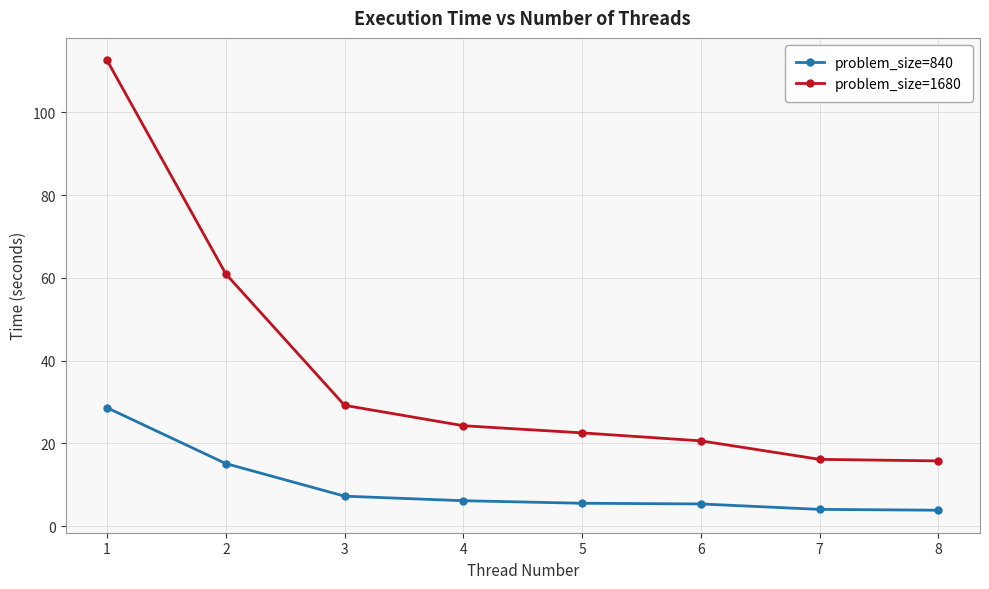

True or false: problem_size=1680 and problem_size=840 intersect in this chart.

False